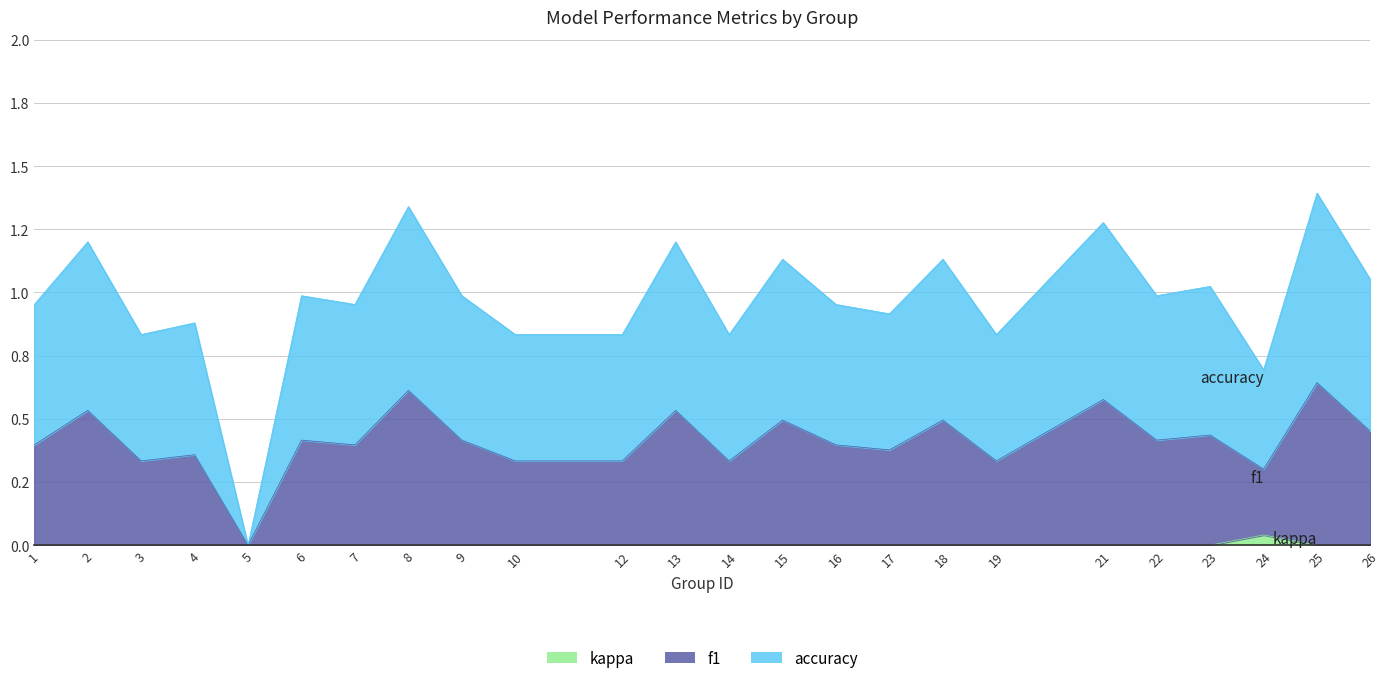

At which label is accuracy closest to 0?

5